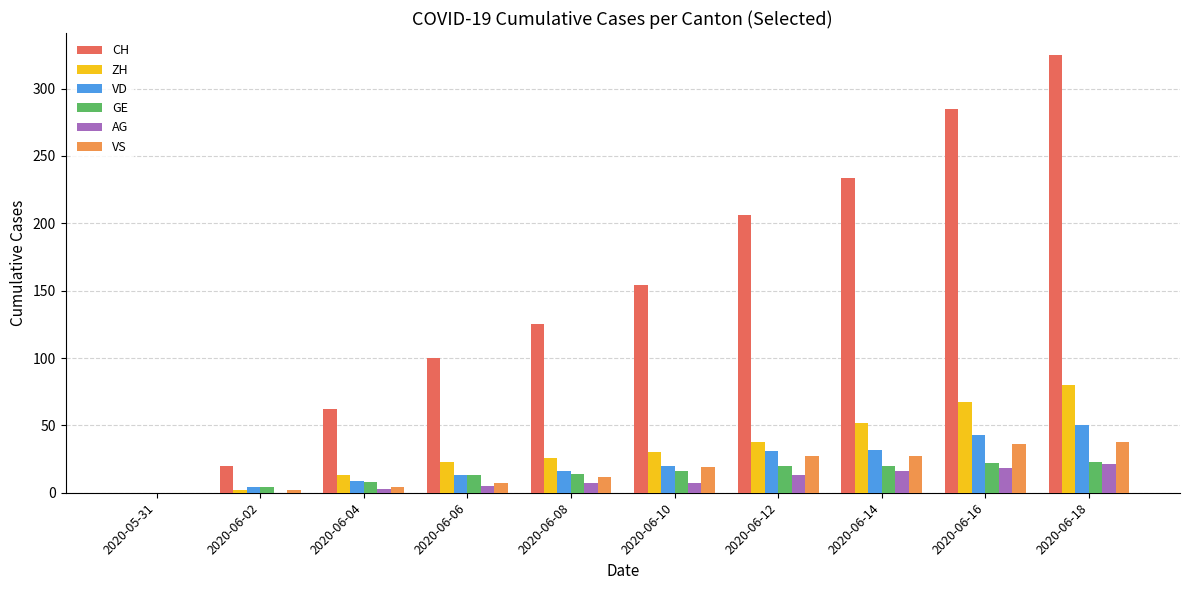

Which series changed the most between 2020-05-31 and 2020-06-06?

CH